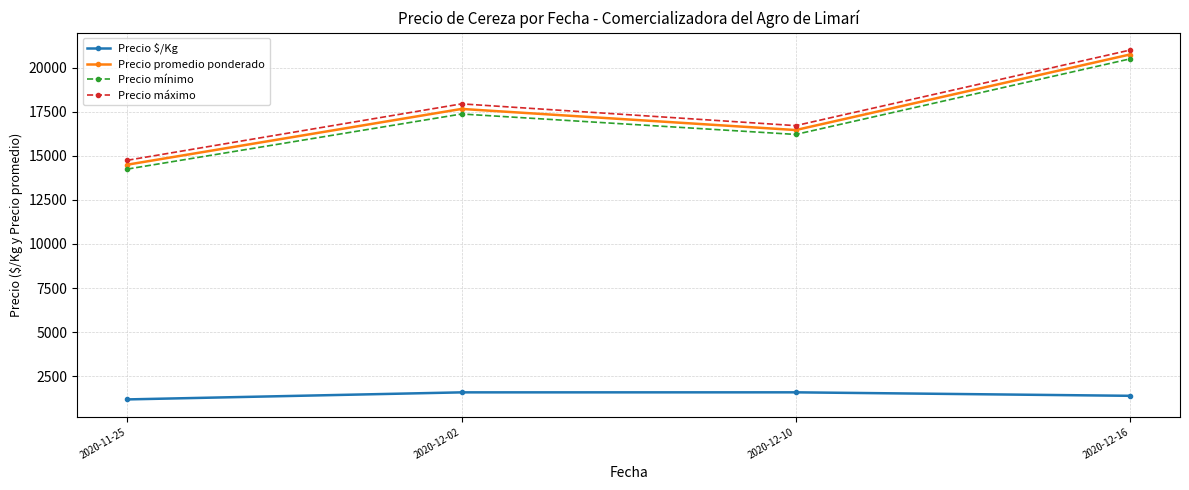

What is the label of the 3rd point from the left?

2020-12-10